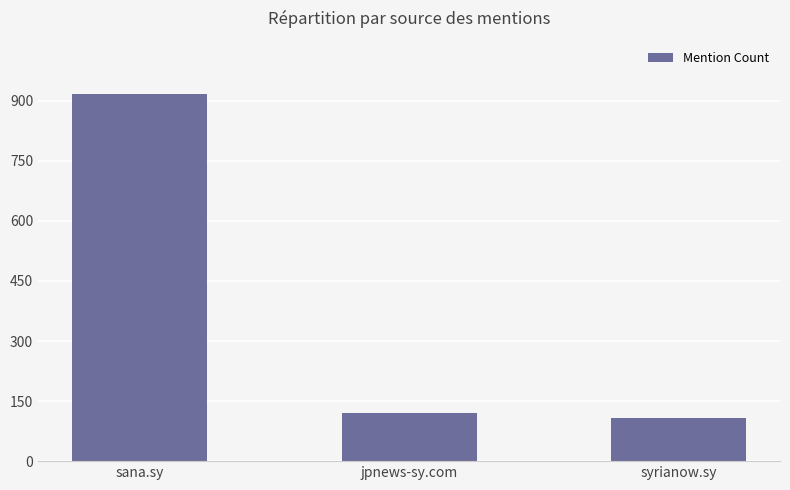

What is the approximate value at jpnews-sy.com, to the nearest 50?

100